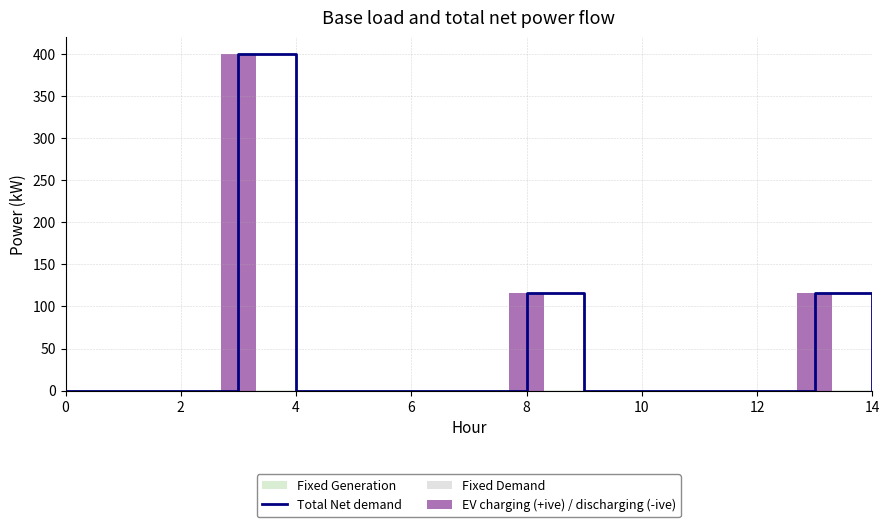

Which series has the largest range (max minus min)?

Total Net demand